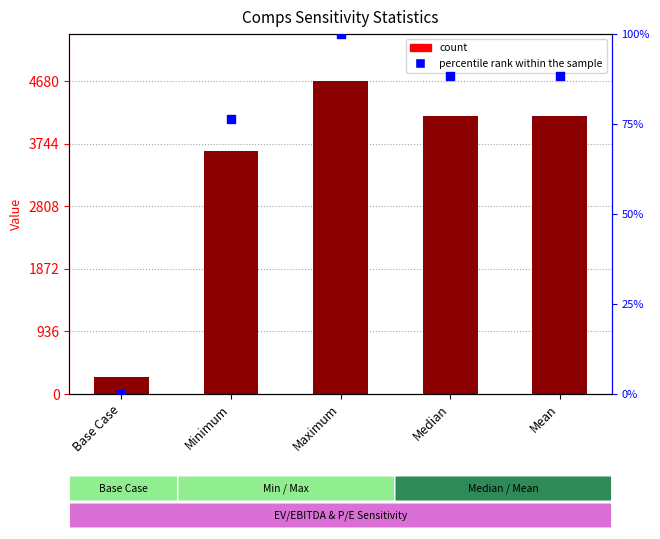

Which has a higher value, Mean or Minimum?

Mean